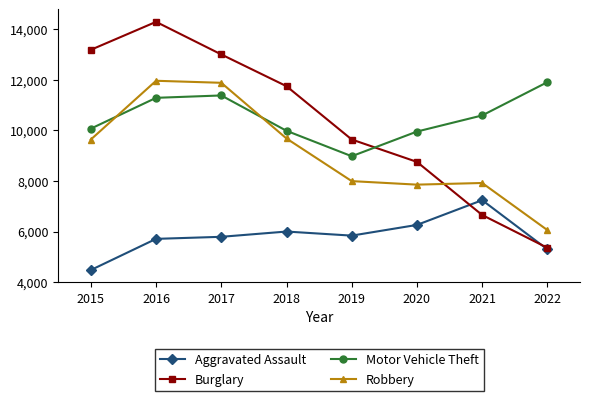

How many categories are shown in the chart?

8